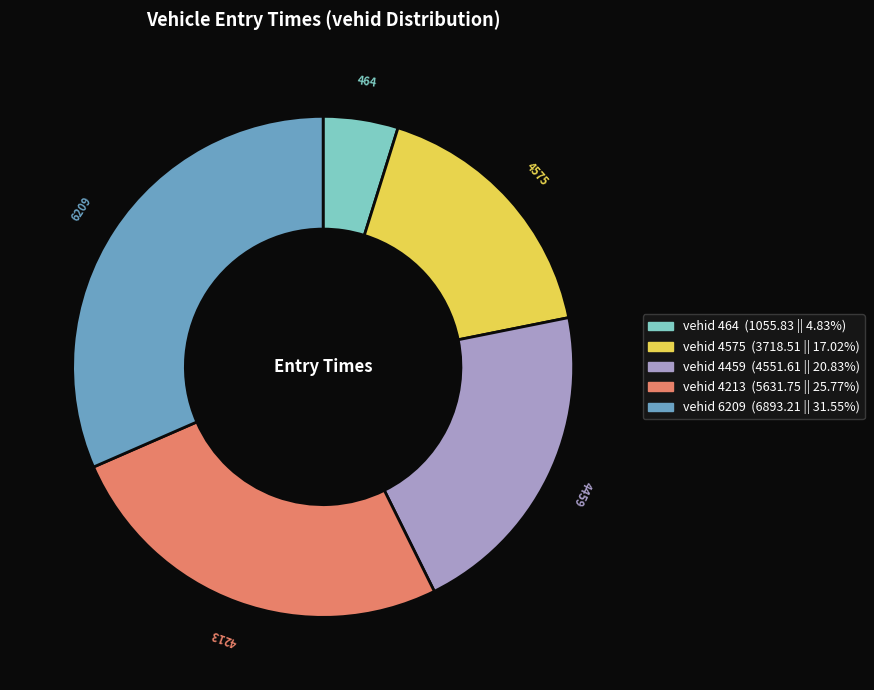

Is vehid 4575 (3718.51 || 17.02%) the majority of the pie?

No